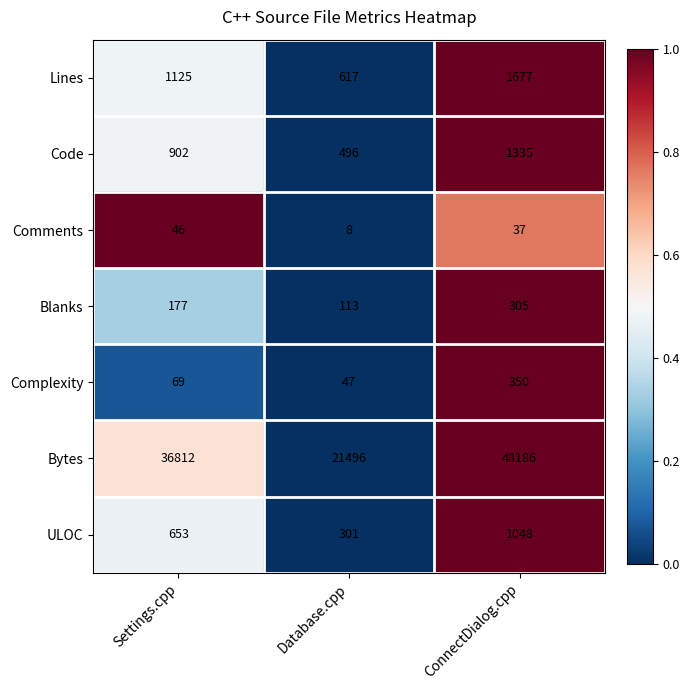

Which category has the highest value across all series?

ConnectDialog.cpp